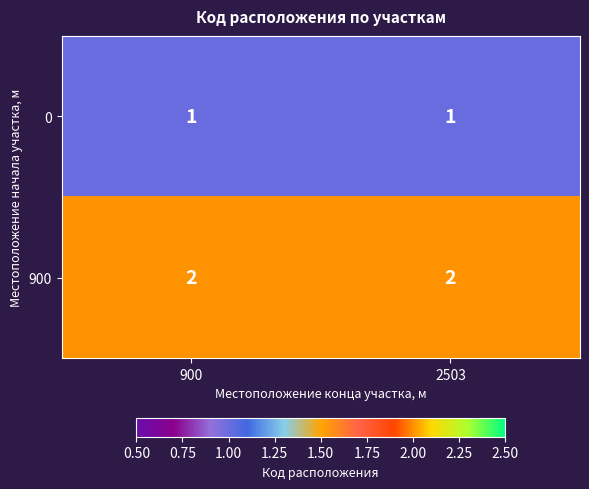

Reading left to right, what are all the values shown in this chart?

0: 900=1	2503=1
900: 900=2	2503=2